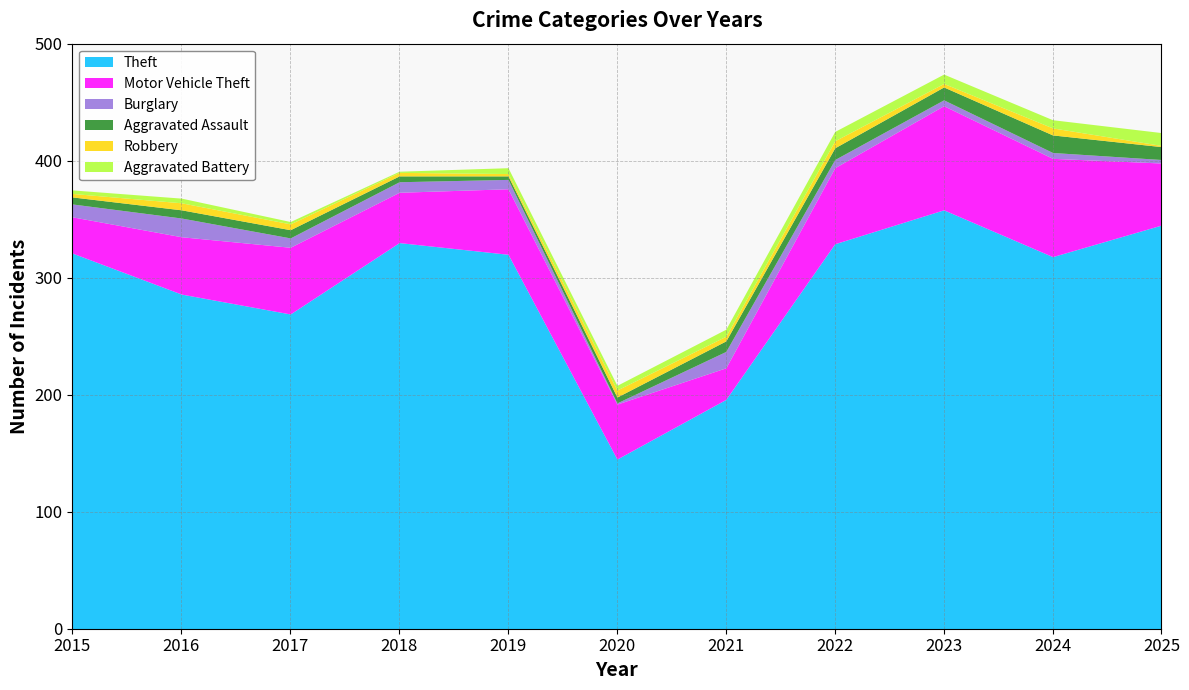

Reading left to right, list all the values displayed in this chart.

Theft: 321	286	269	330	320	145	196	329	358	318	345
Motor Vehicle Theft: 31	49	57	43	56	47	27	65	89	84	53
Burglary: 11	16	8	9	8	1	14	7	5	5	3
Aggravated Assault: 6	7	7	5	3	5	9	10	11	15	11
Robbery: 3	6	5	3	2	6	4	6	3	6	1
Aggravated Battery: 3	4	2	1	5	4	6	8	8	7	11